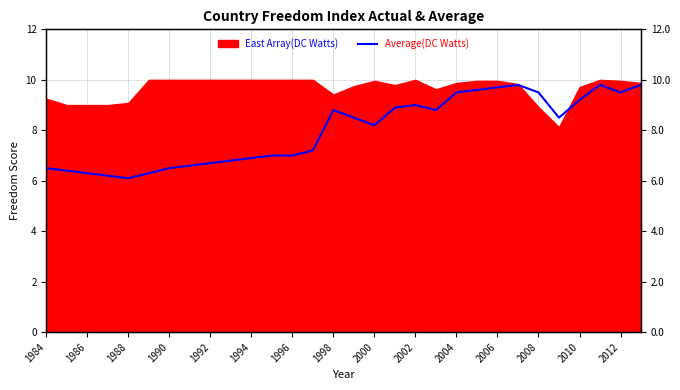

What is the difference between the maximum and minimum values?

3.7